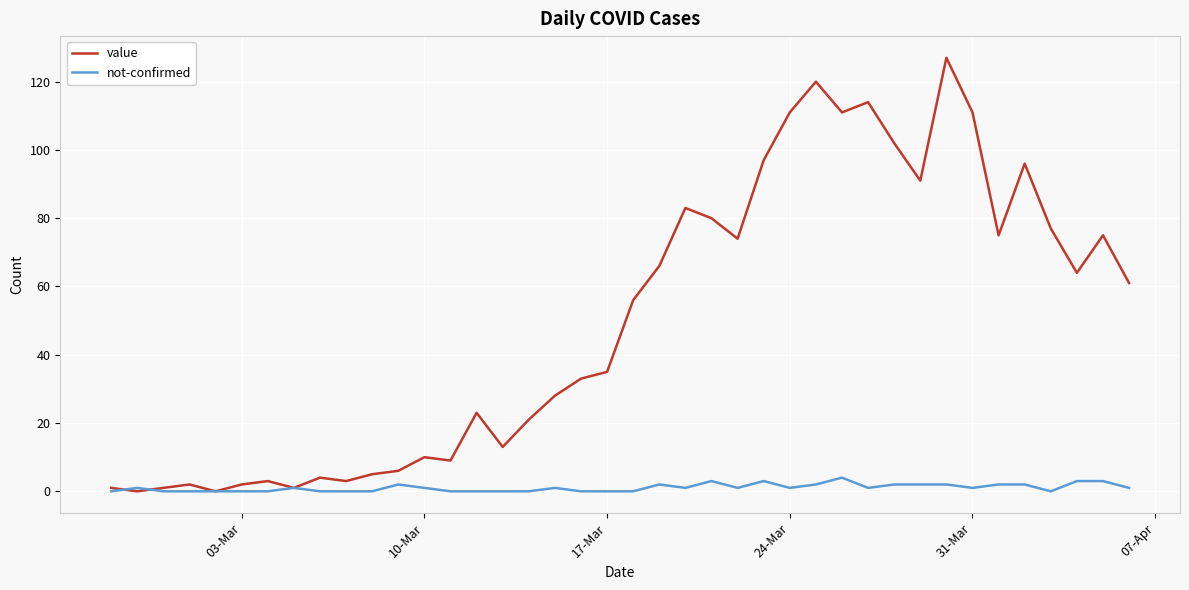

List the series in order of their peak value, lowest first.

not-confirmed, value